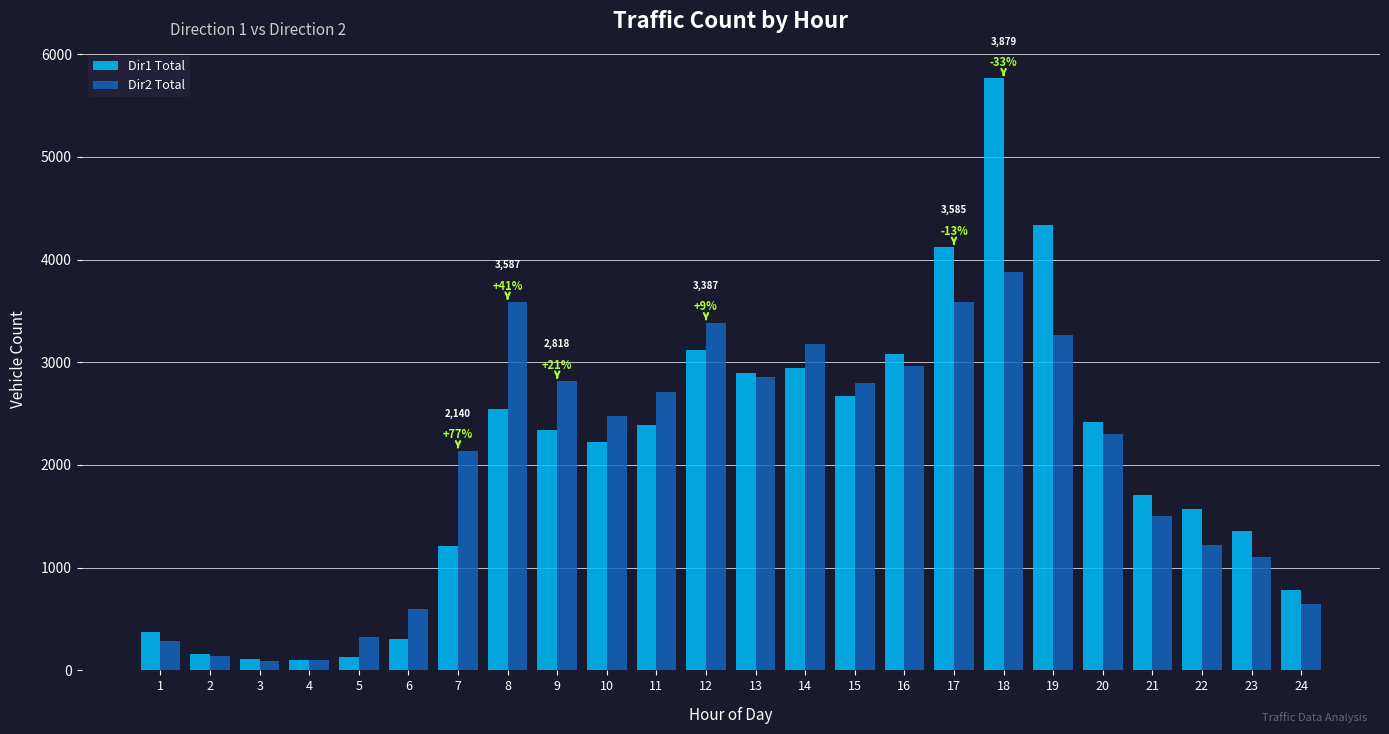

Count the number of data series in this chart.

2